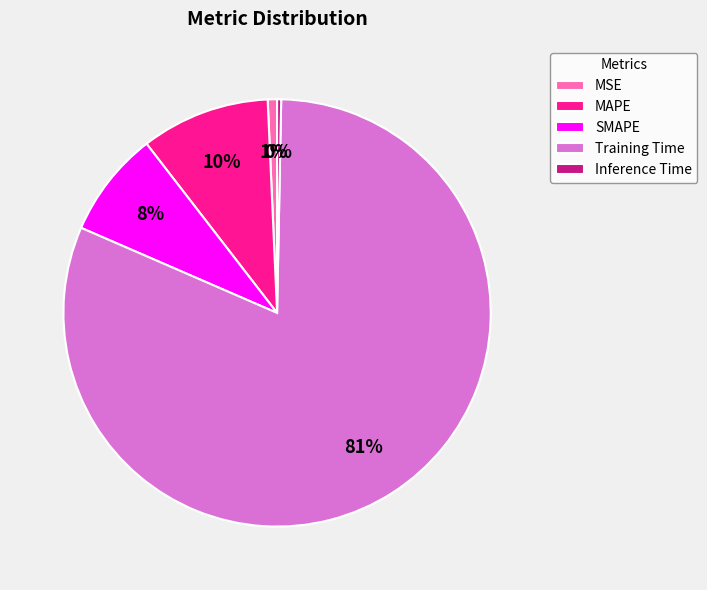

Which slice represents more than half of the pie?

Training Time